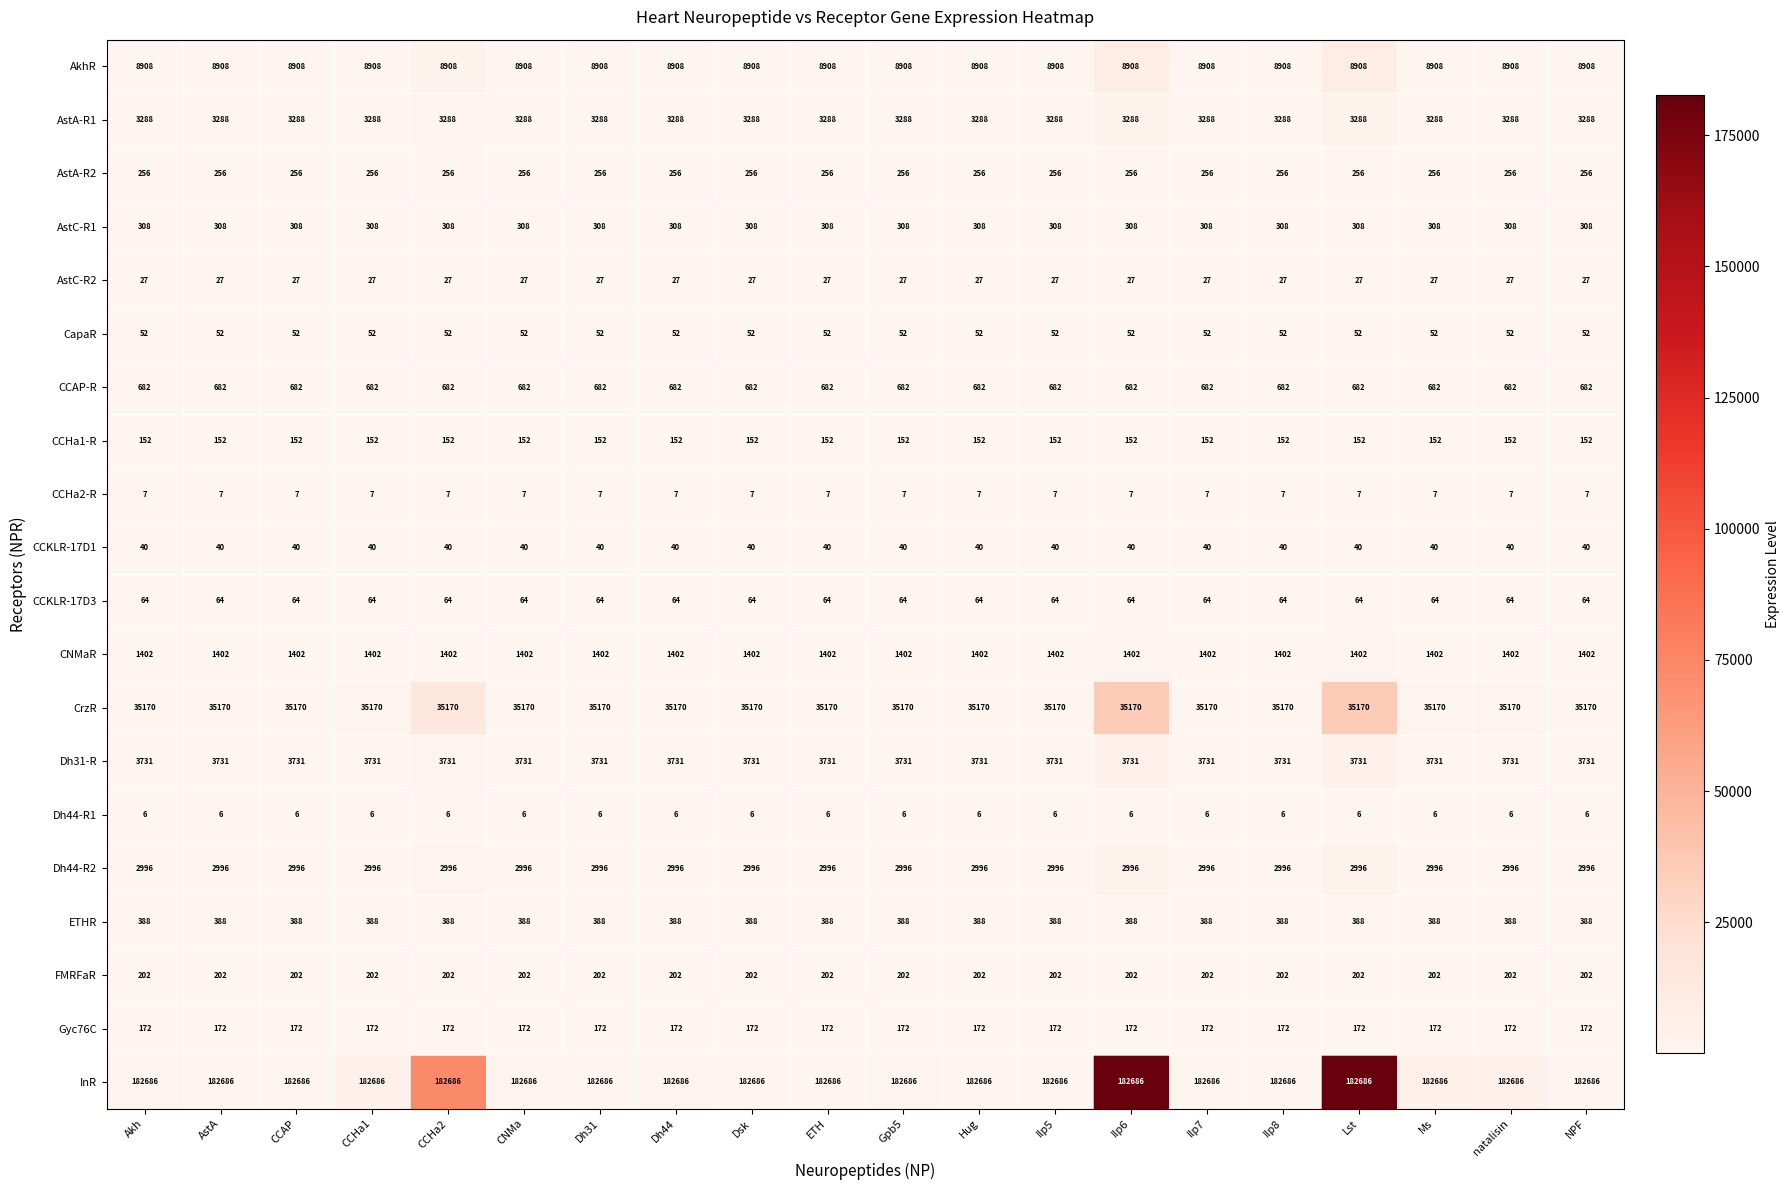

Read the CCHa2-R value at Dh31.

7